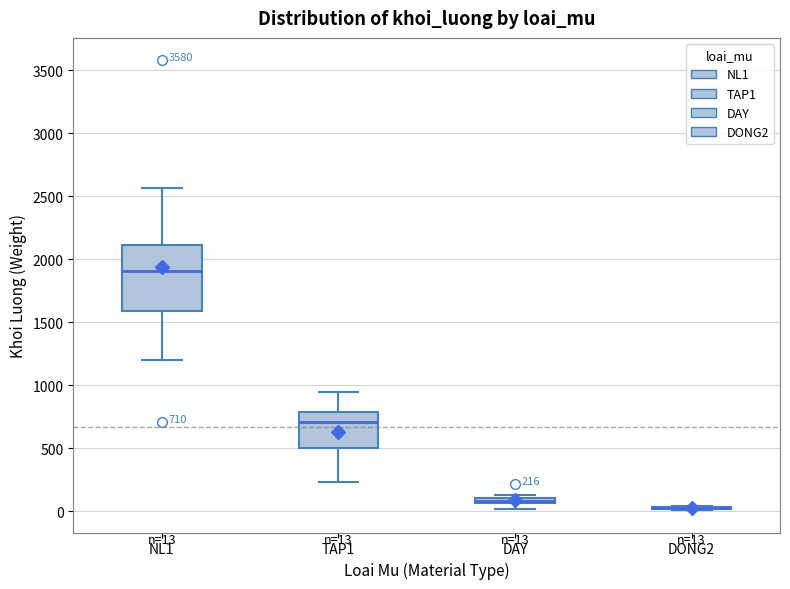

Which box is the tallest, from its lower edge to its upper edge?

NL1